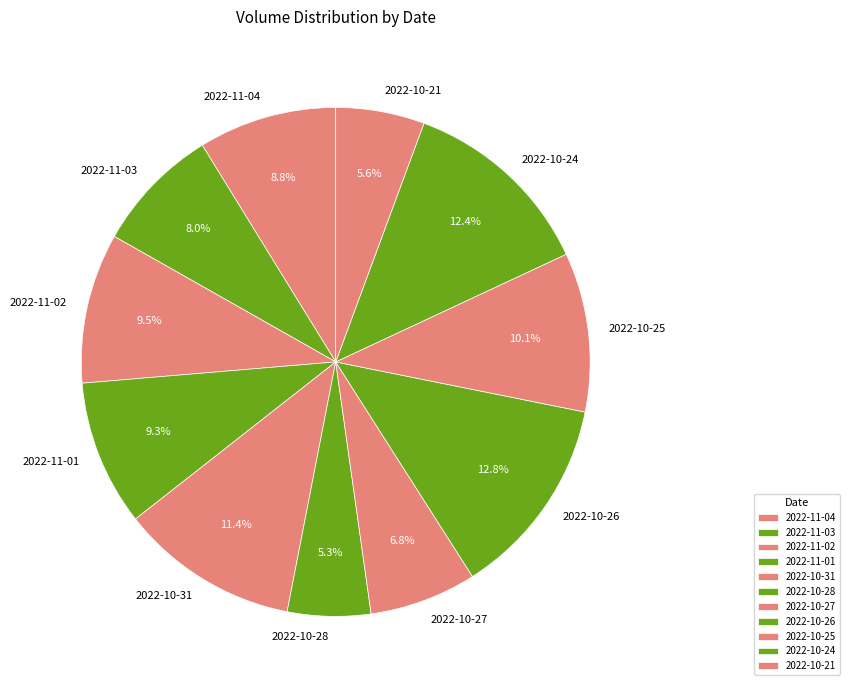

What percentage is the 2022-10-25 slice, to the nearest percent?

10%